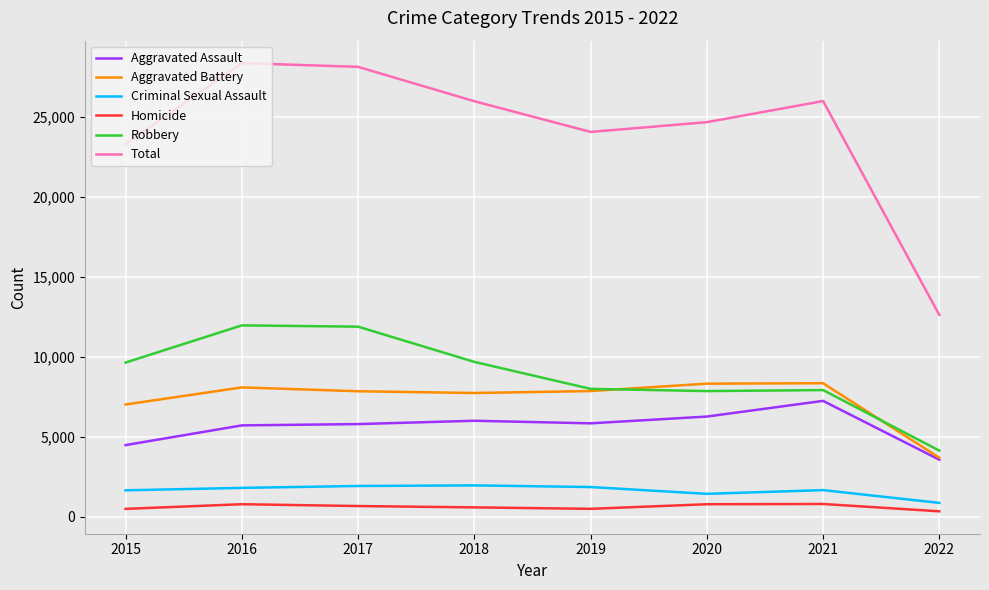

How many values in the Total series are below 25967?

4